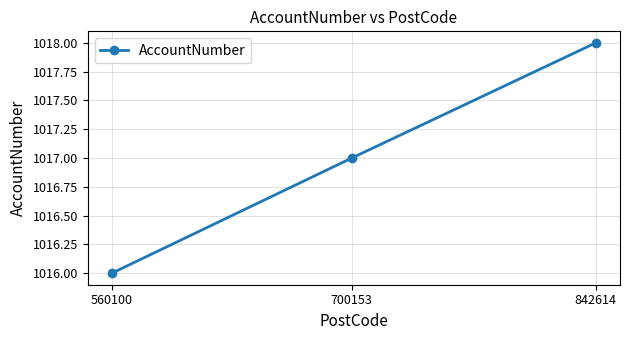

What is the sum of the values at 560100 and 842614?

2034